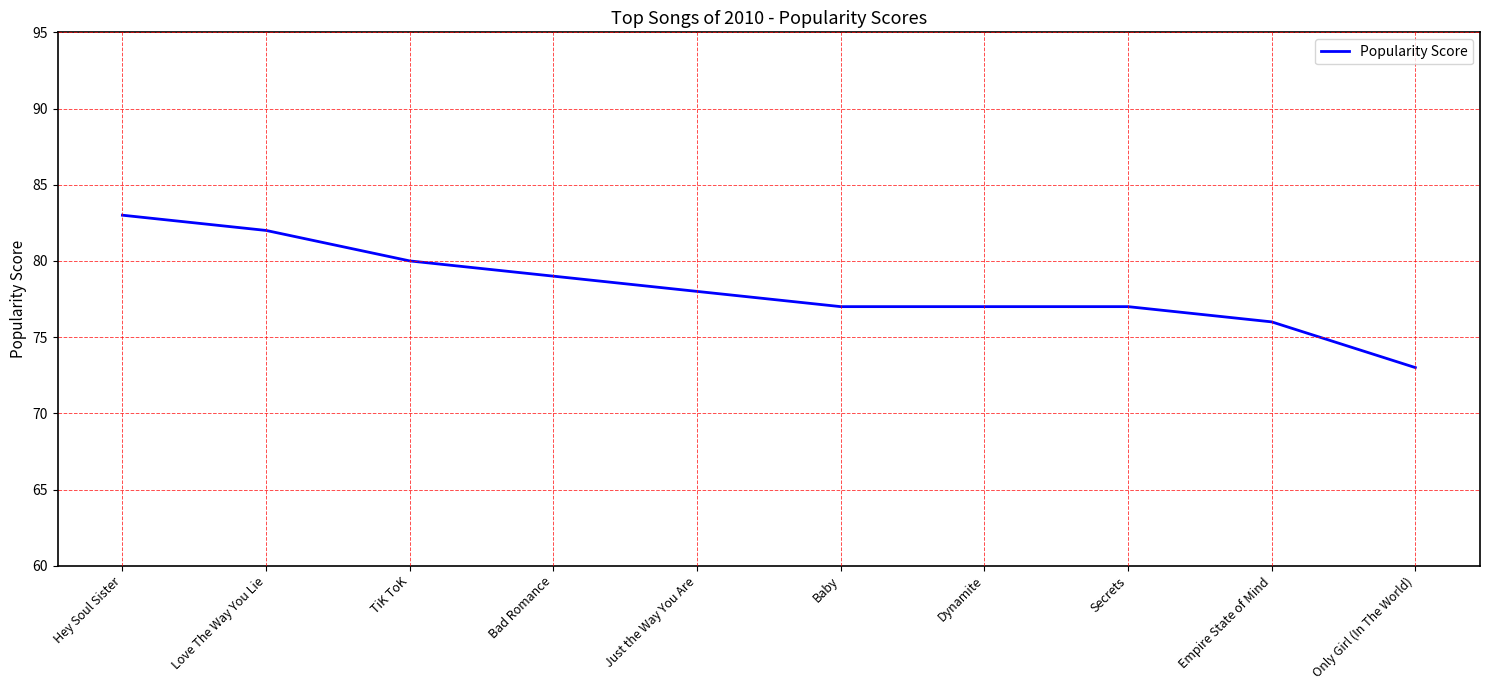

Between Secrets and Just the Way You Are, which is larger?

Just the Way You Are